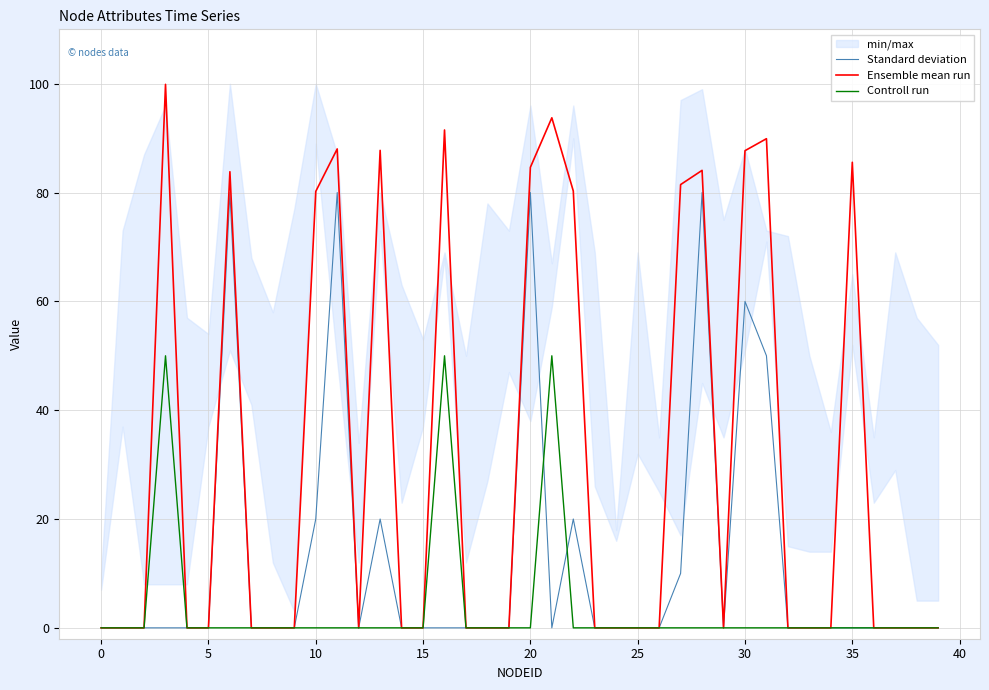

True or false: Ensemble mean run has more than 0 interior local peaks.

True